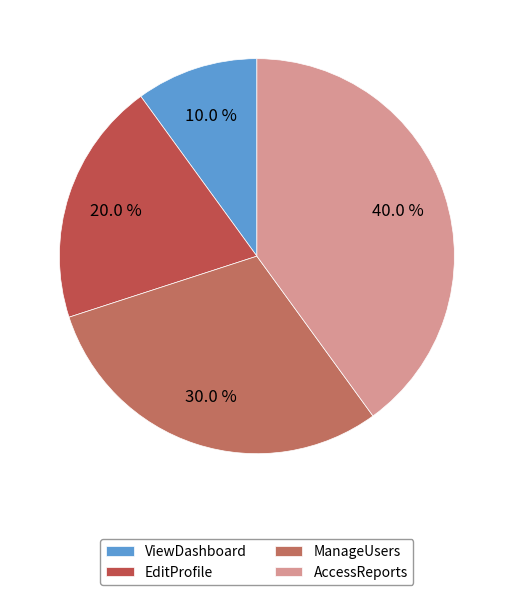

What percentage do ManageUsers and EditProfile together represent?

50.0%